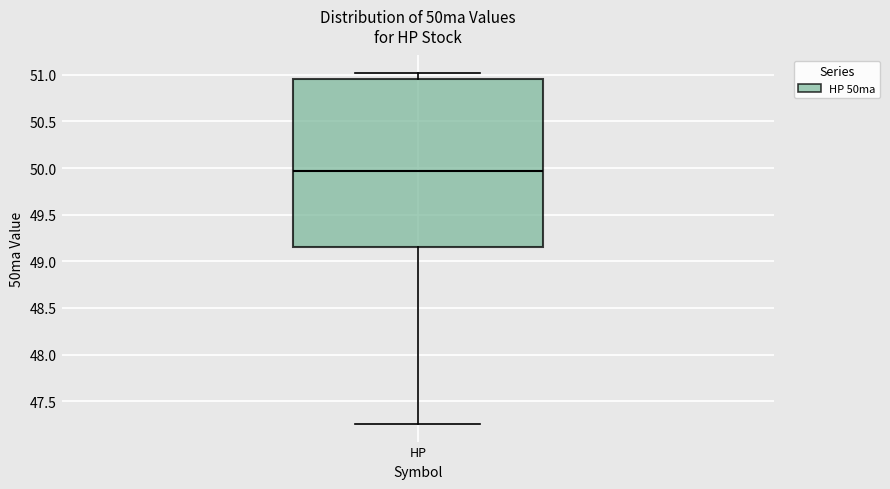

Read this box plot against the y-axis: the position of the median line, the range covered by the box, and the ends of both whiskers. The values are not printed on the chart, so give them approximately, as read against the axis.

median 49.95, box 49.15 to 50.95, whiskers 47.25 to 51.00